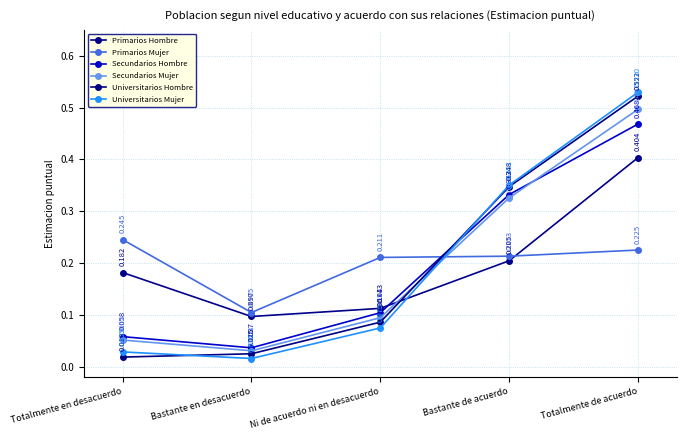

What is the difference between the second highest and second lowest values in the Secundarios Mujer series?

0.3